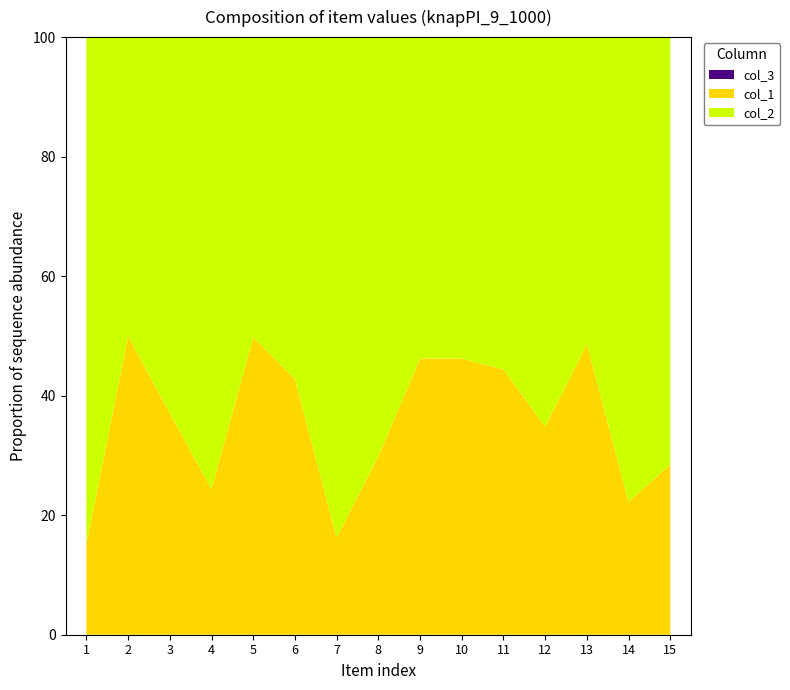

Reading left to right, transcribe all the data shown in this chart.

col_1: 1=1800	2=10000	3=5891	4=3229	5=9907	6=7476	7=1946	8=4259	9=8602	10=8596	11=7981	12=5347	13=9475	14=2865	15=3985
col_2: 1=10008	2=10000	3=10010	4=10003	5=10003	6=10004	7=10002	8=10003	9=10005	10=10004	11=10001	12=10005	13=10006	14=10002	15=10008
col_3: 1=1	2=1	3=1	4=1	5=1	6=1	7=1	8=1	9=1	10=1	11=1	12=1	13=1	14=1	15=1